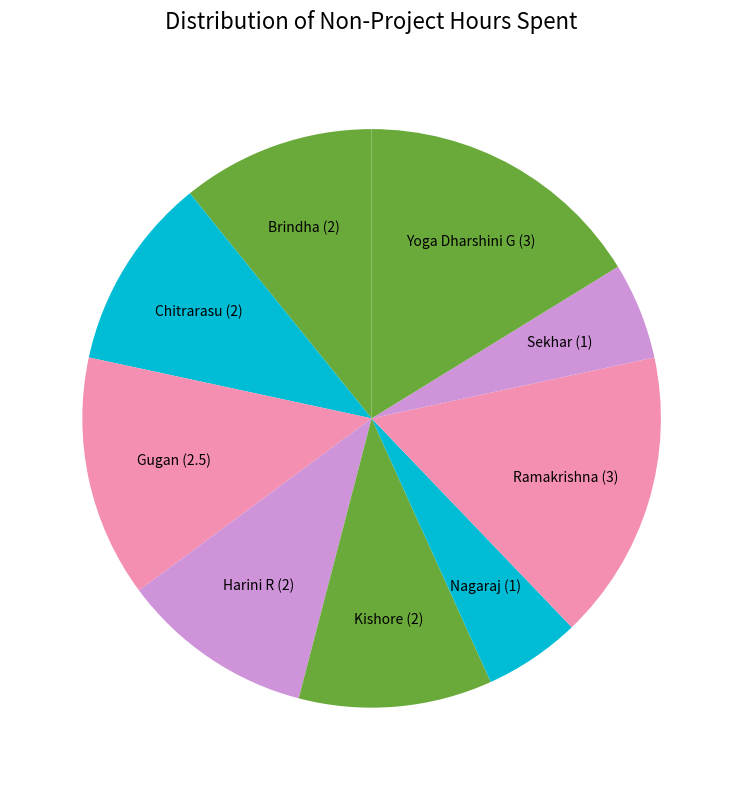

How many slices are in this pie chart?

9